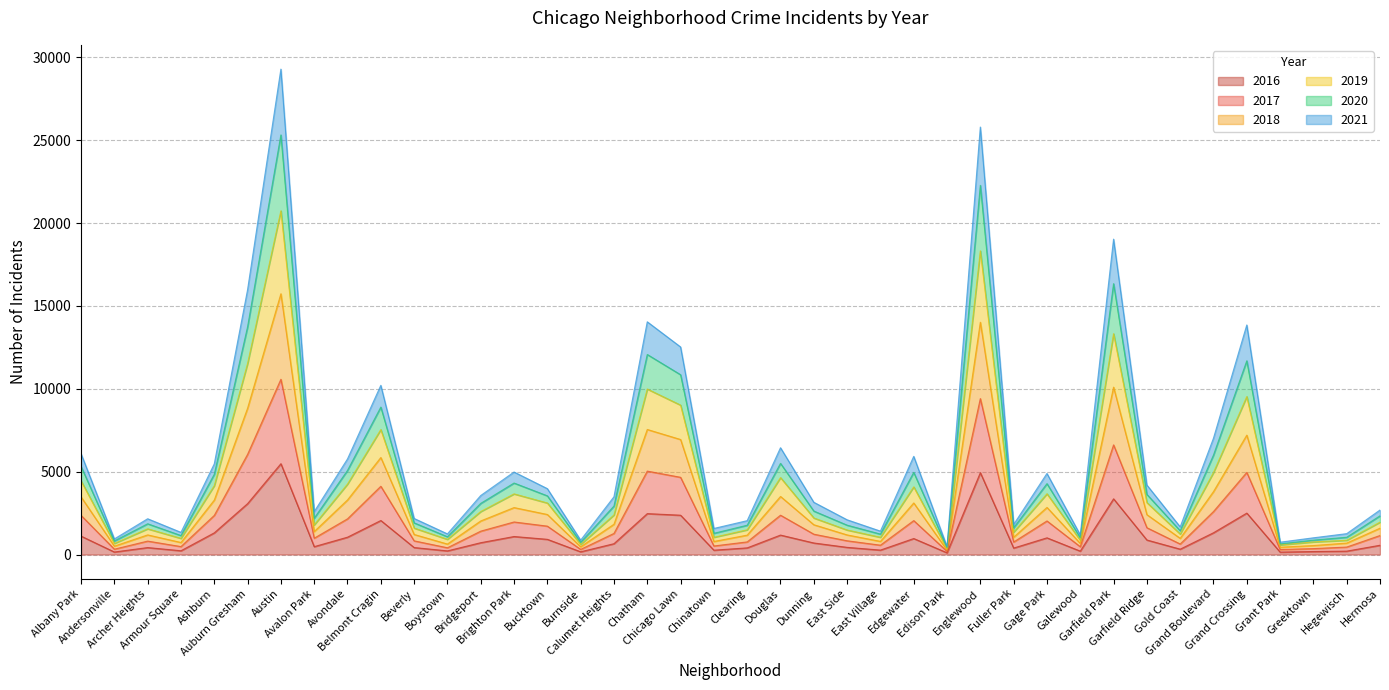

True or false: 2018 and 2021 cross at least once.

False